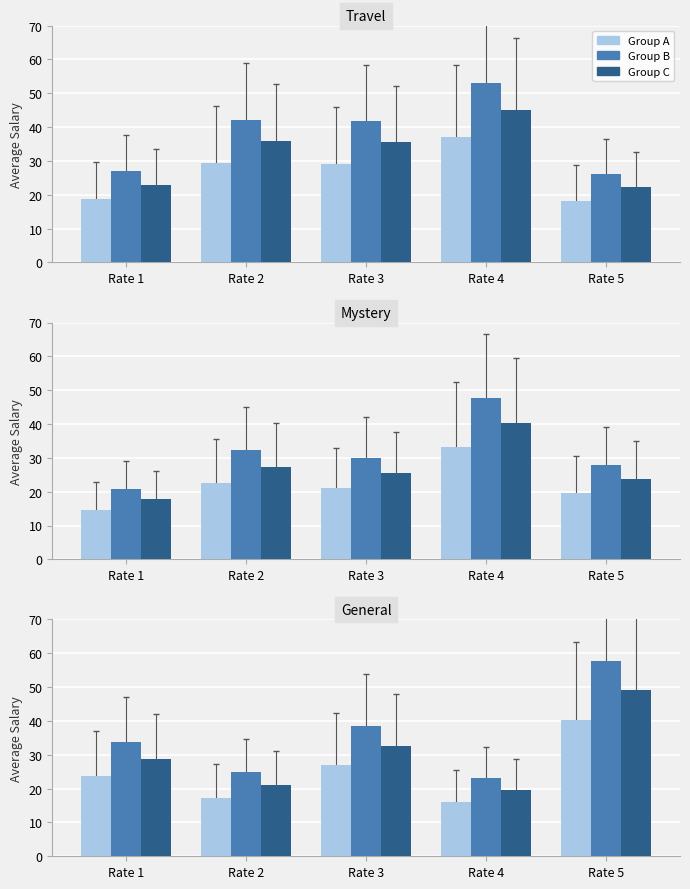

Which label corresponds to the largest value in the chart?

Rate 5